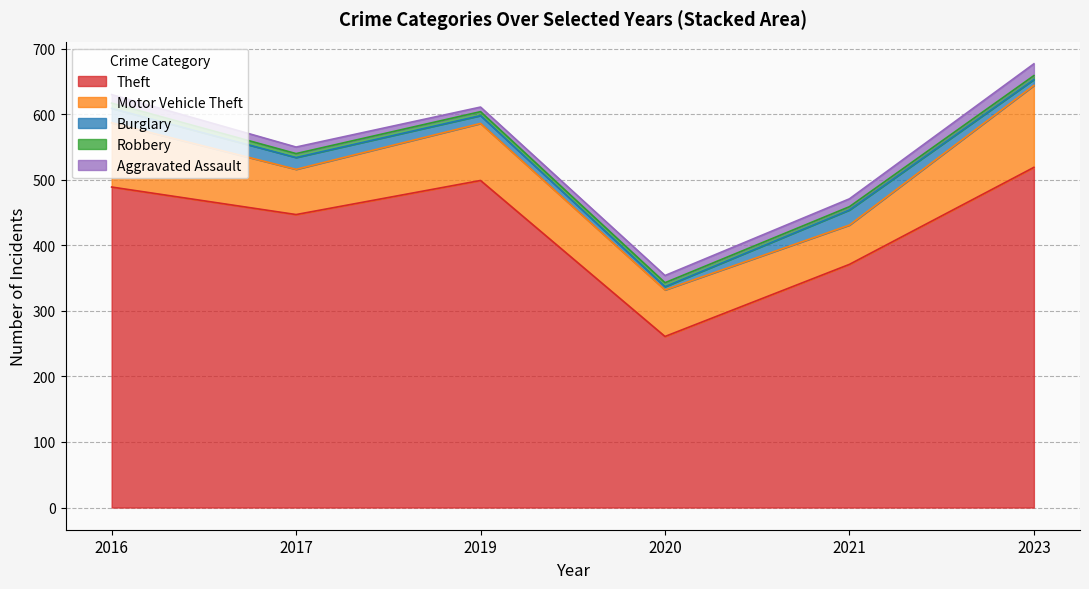

Where is Theft nearest to the value 390?

2021